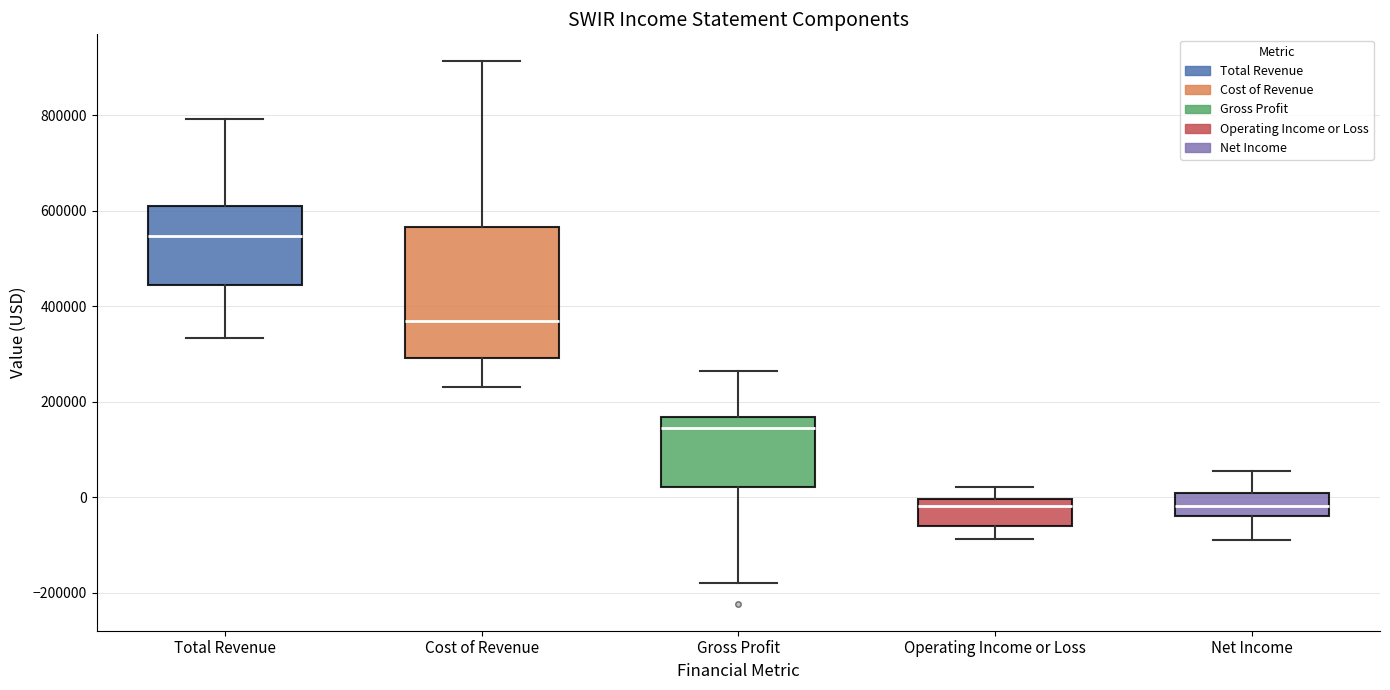

Which box is the tallest, from its lower edge to its upper edge?

Cost of Revenue